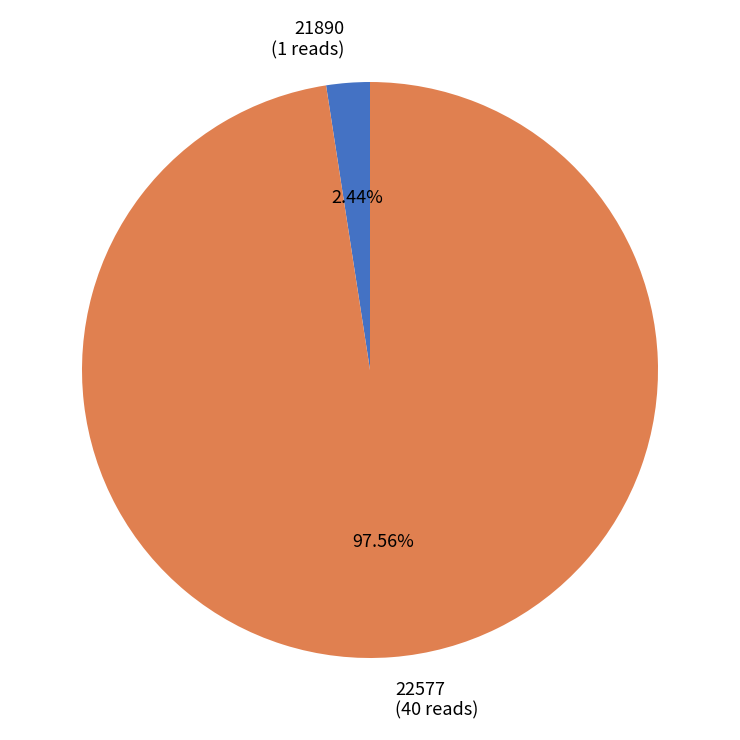

Which has a higher value, 21890 or 22577?

22577